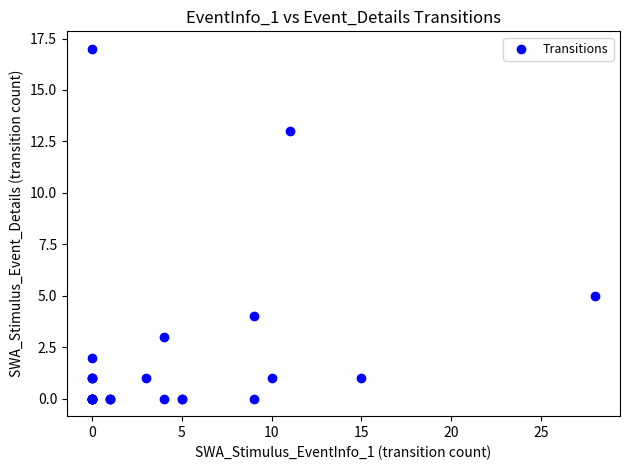

What Y value in the scatter plot is closest to 8?

5